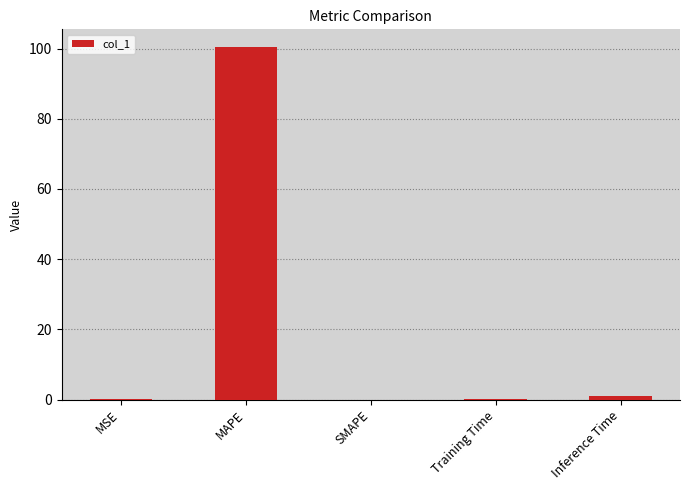

Which has a higher value, Inference Time or Training Time?

Inference Time